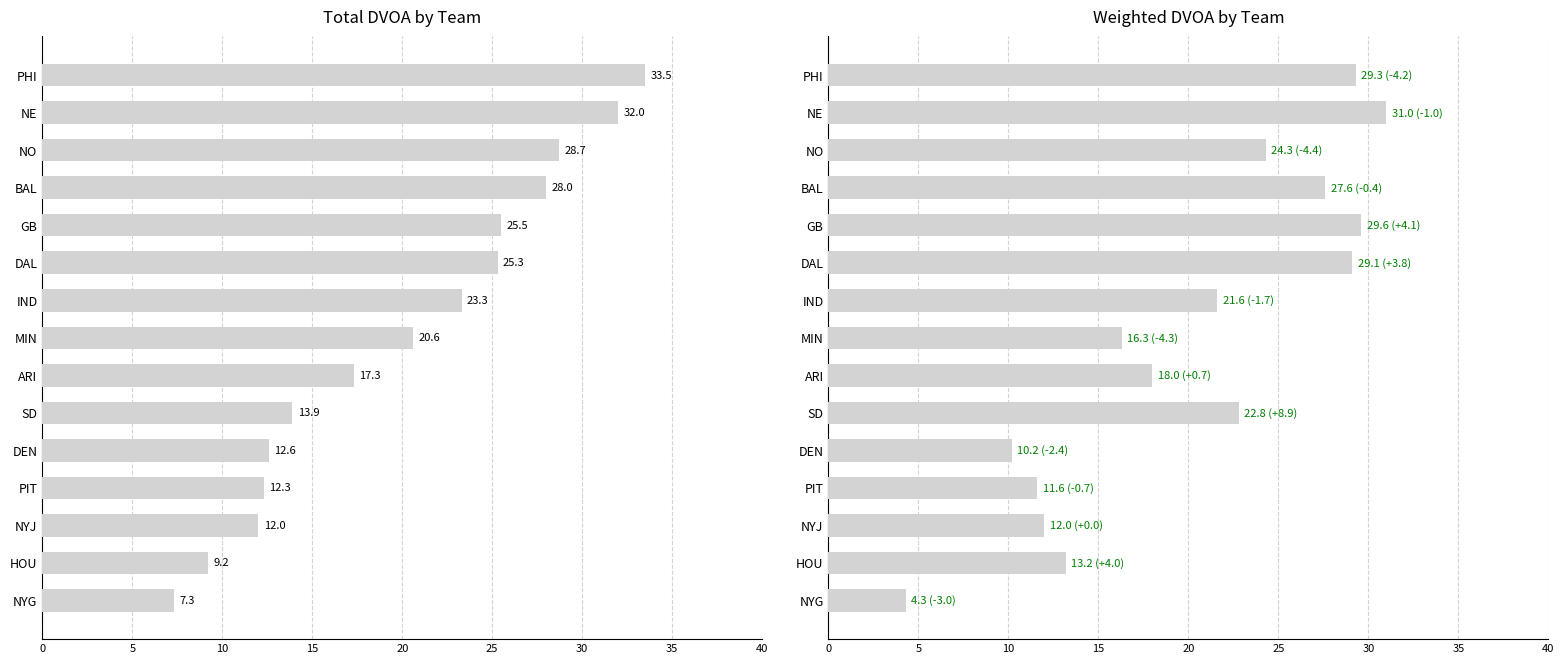

The Total DVOA series shows 31.5 at IND. True or false?

False